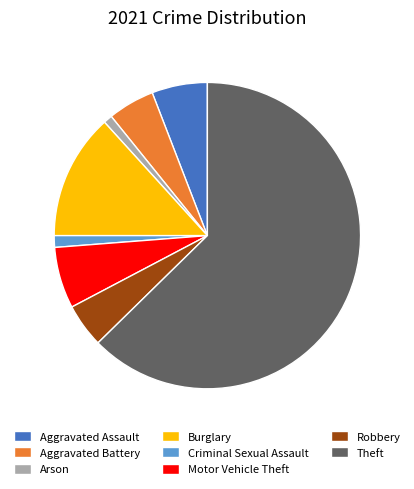

The Motor Vehicle Theft slice represents 6% of the pie. True or false?

True